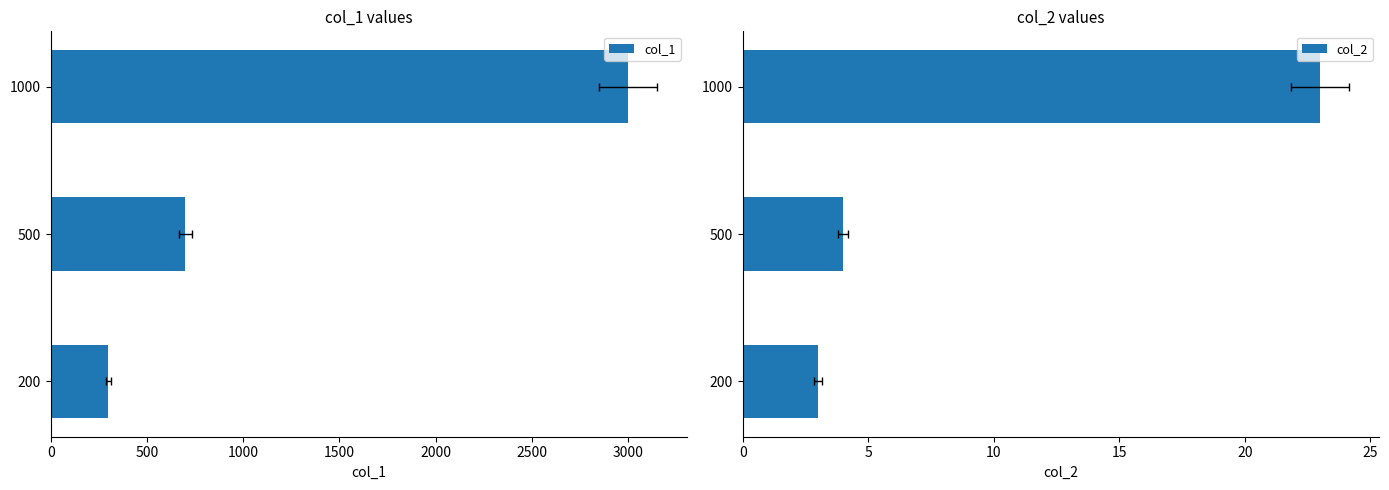

Where is col_2 nearest to the value 13?

500